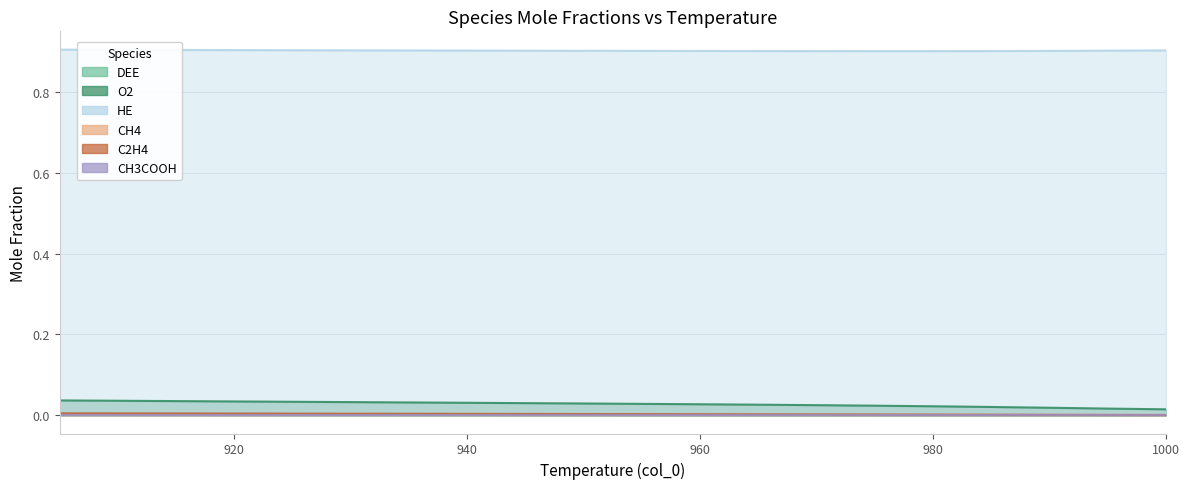

True or false: CH4 has a value of 0.0 at 915.

True